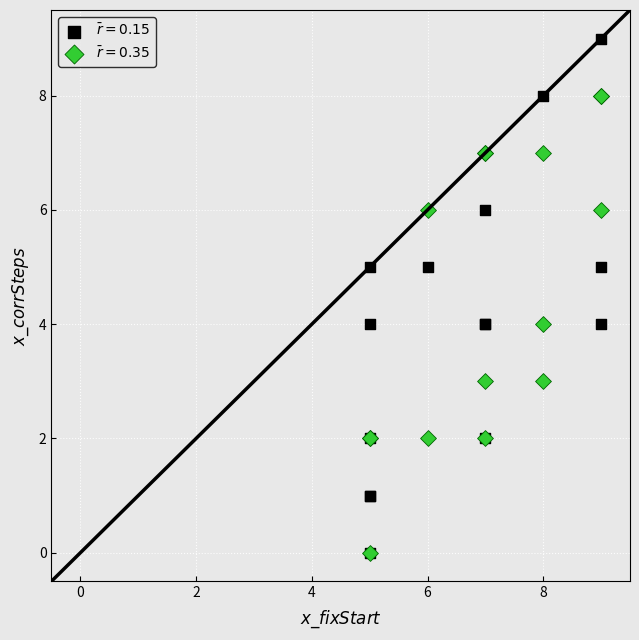

Which series has the widest spread of Y values?

$\bar{r}=0.15$